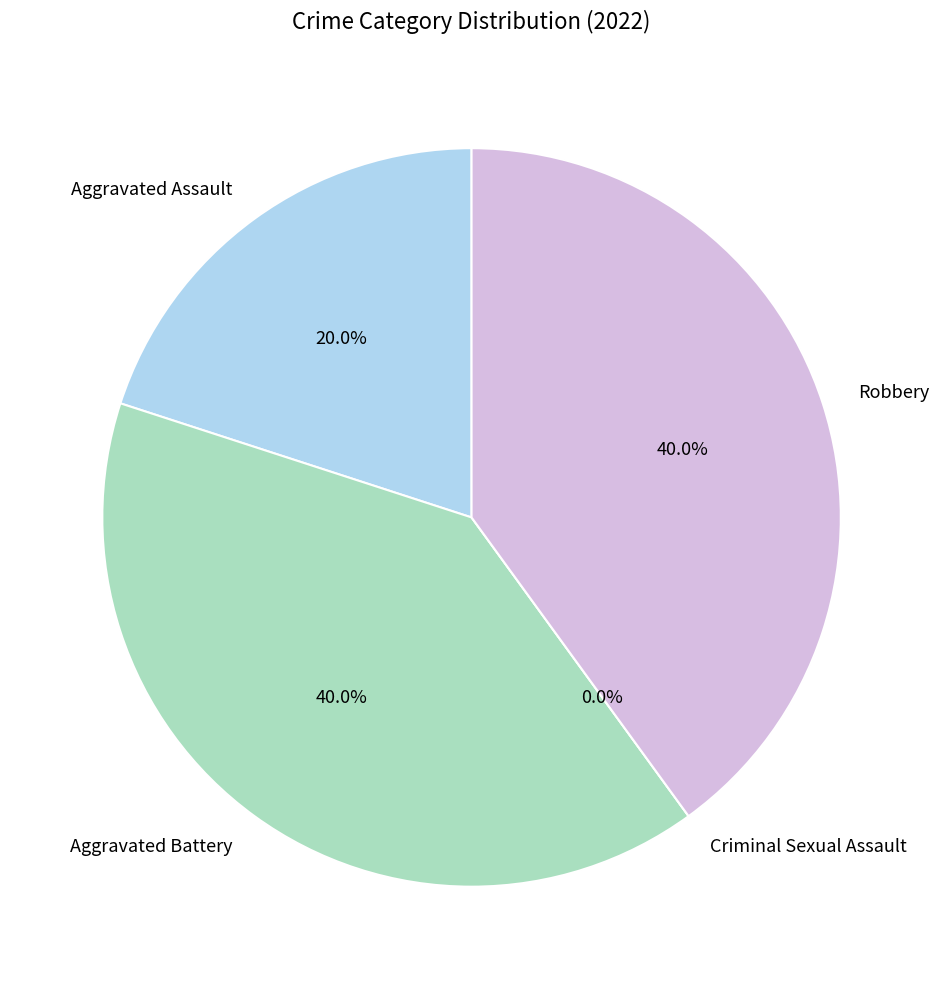

What percentage is the Aggravated Assault slice, to the nearest percent?

20%